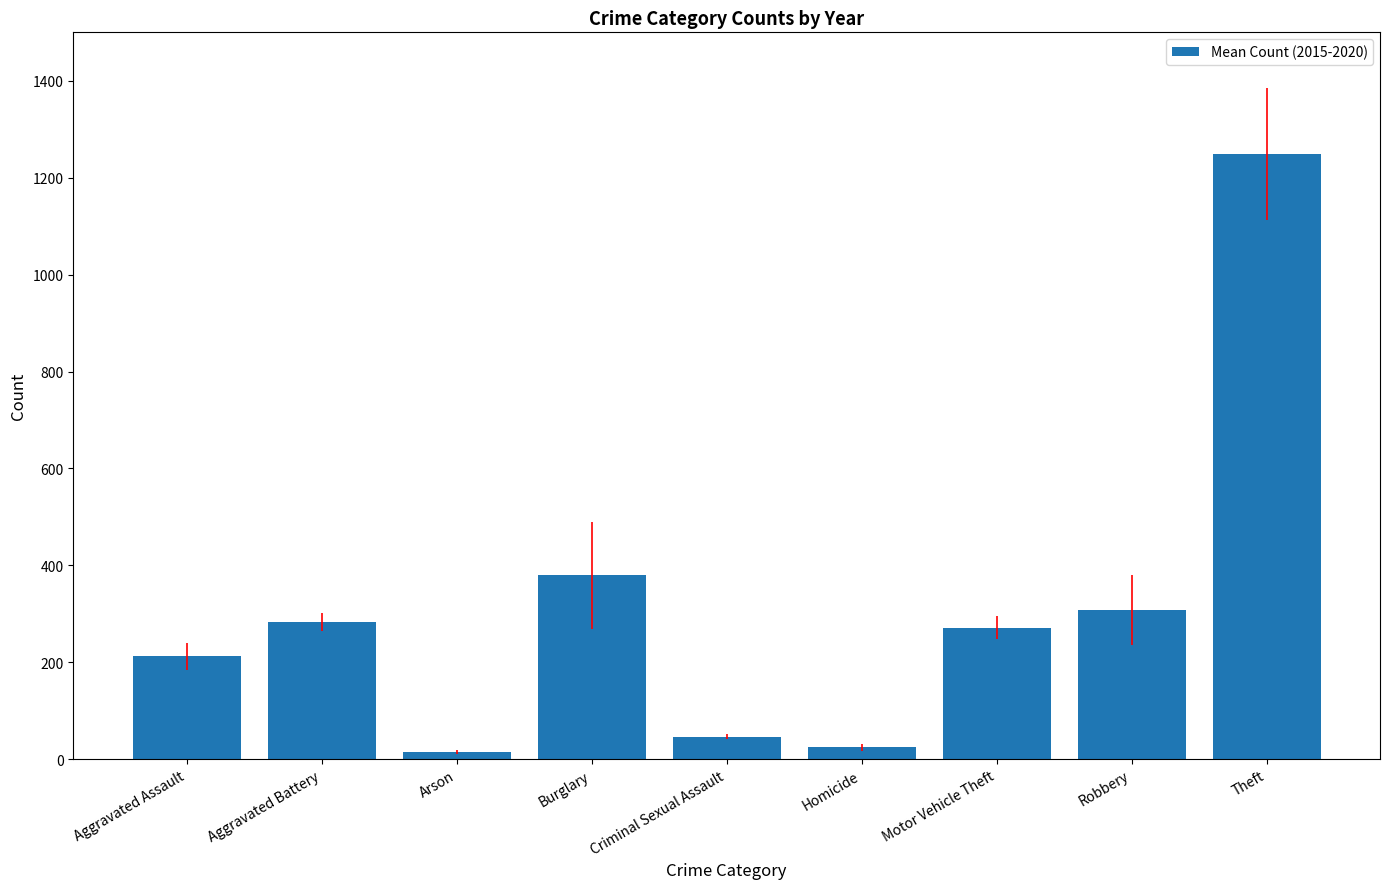

At which label is the value closest to 631?

Burglary